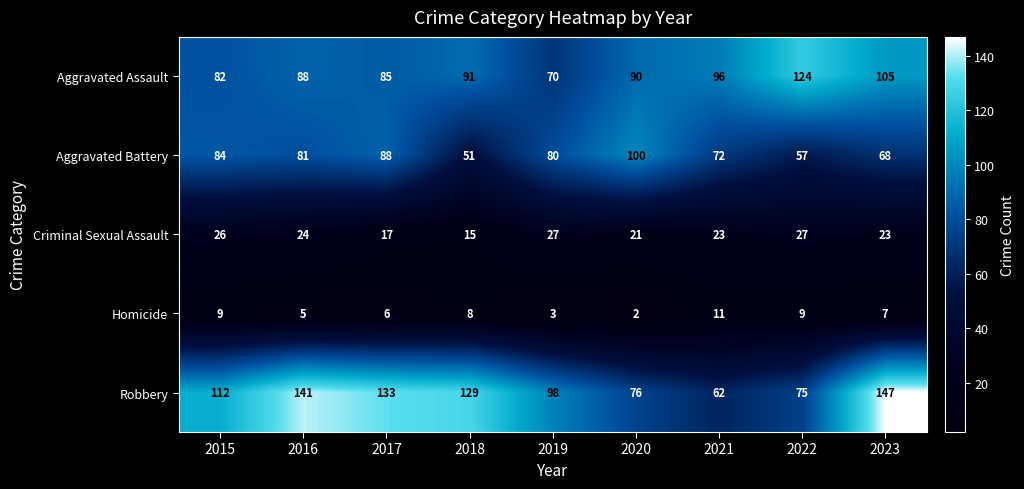

What is the spread (max minus min) of values at 2020?

98